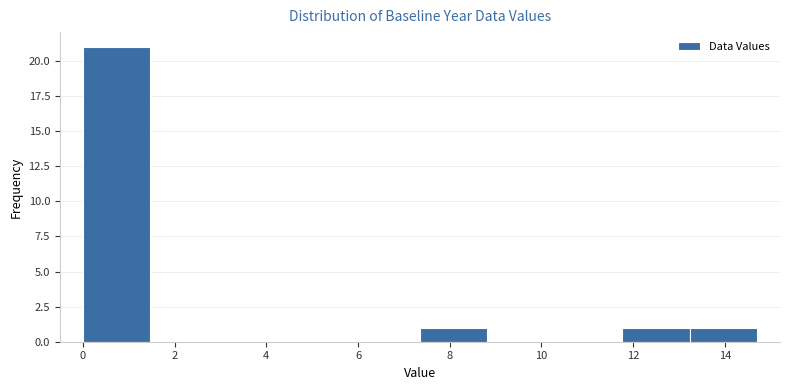

Over which range of the x-axis is the bar tallest?

0.0 to 1.4